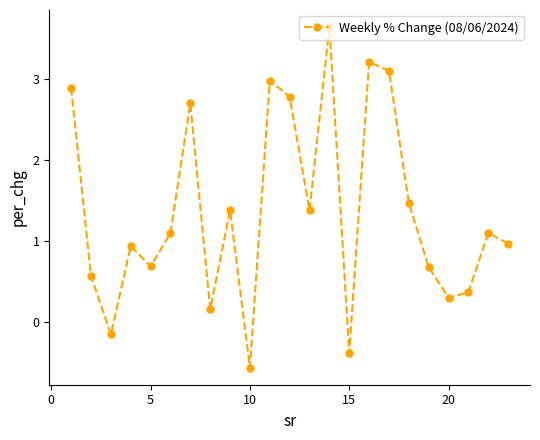

What is the smallest value displayed?

-0.6